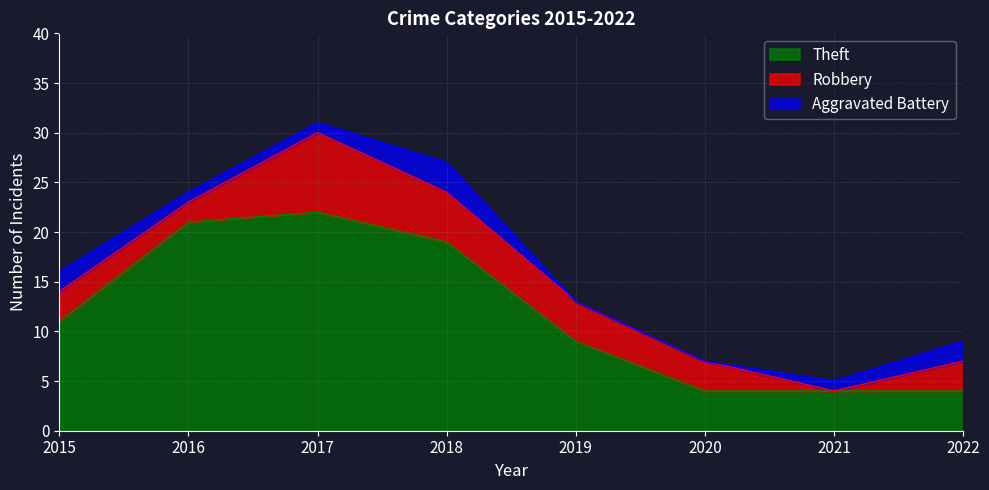

True or false: Theft and Robbery cross at least once.

False